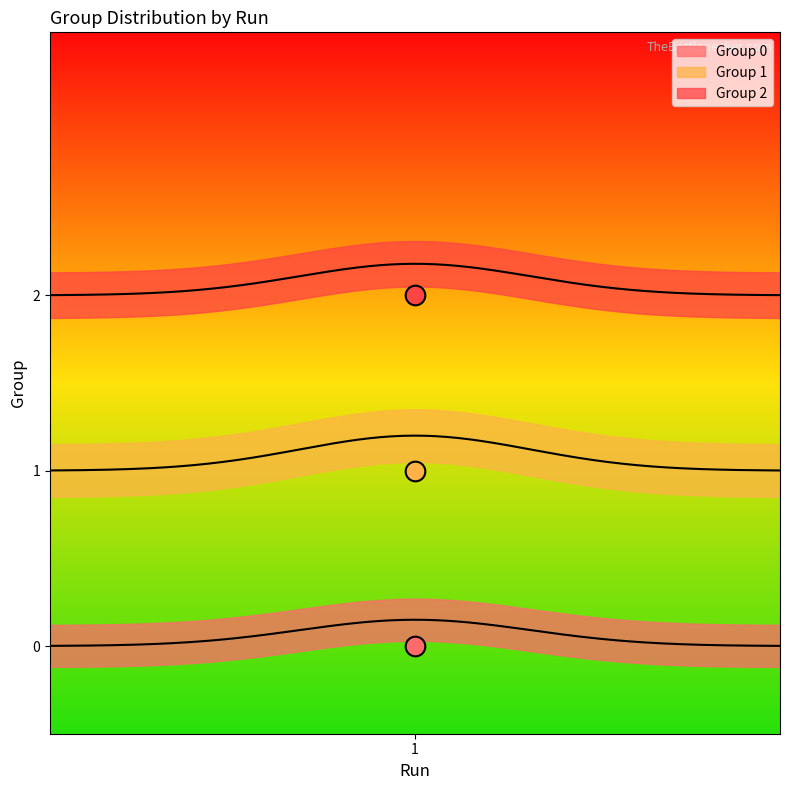

At which category is the sum across all series the highest?

Run 1 - Group 2